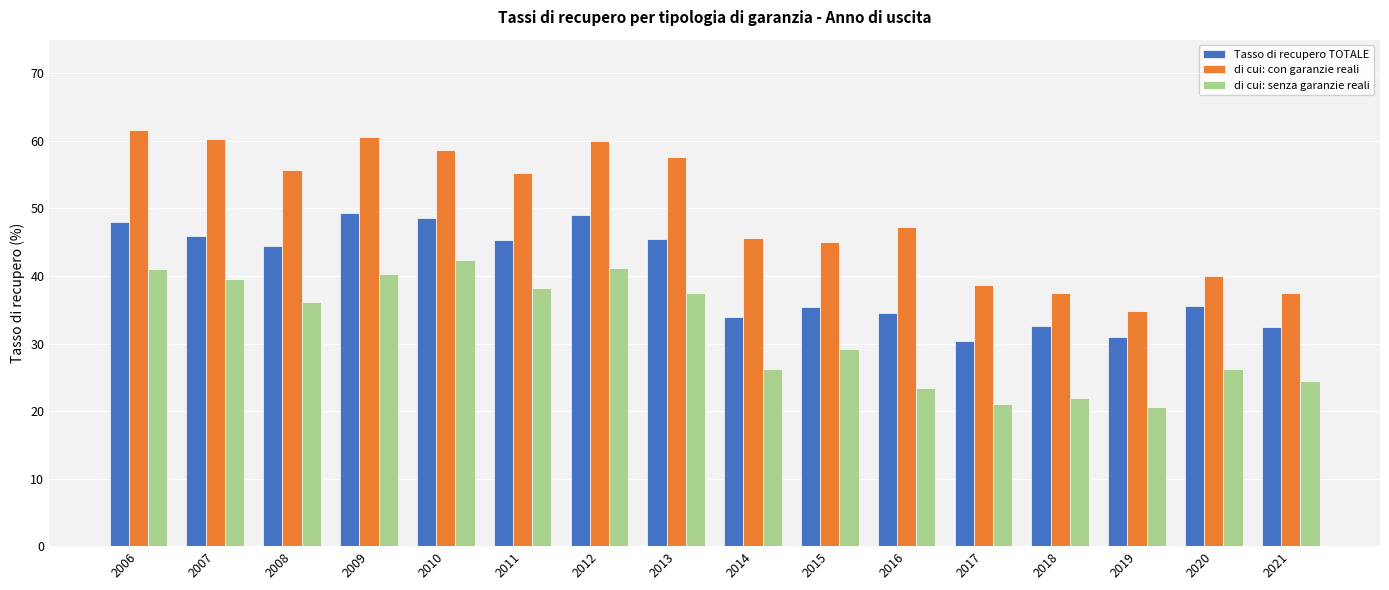

What is the total value across all series at 2007?

145.9